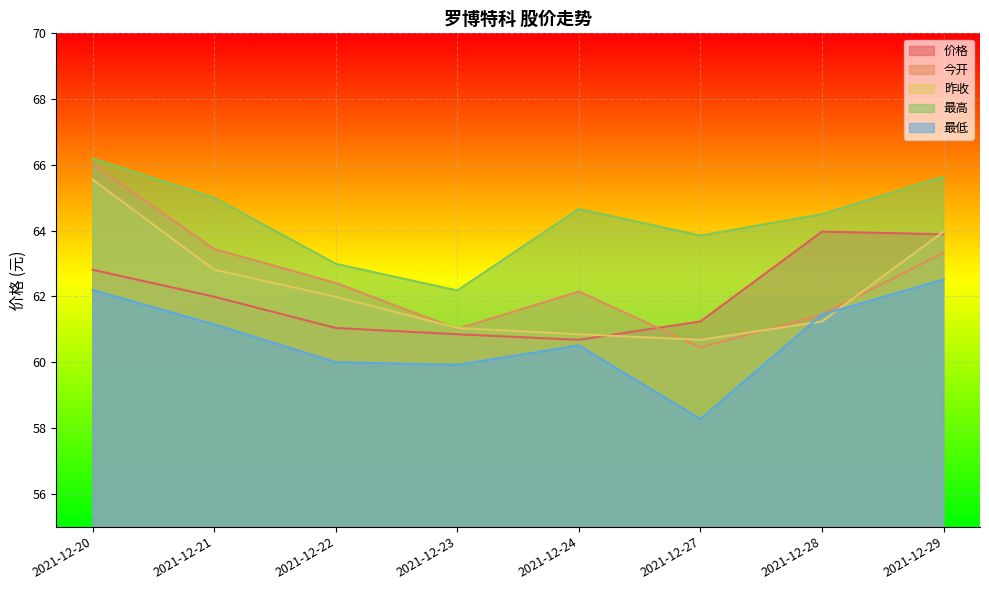

Which series ends up on top after the final intersection of 价格 and 昨收?

昨收